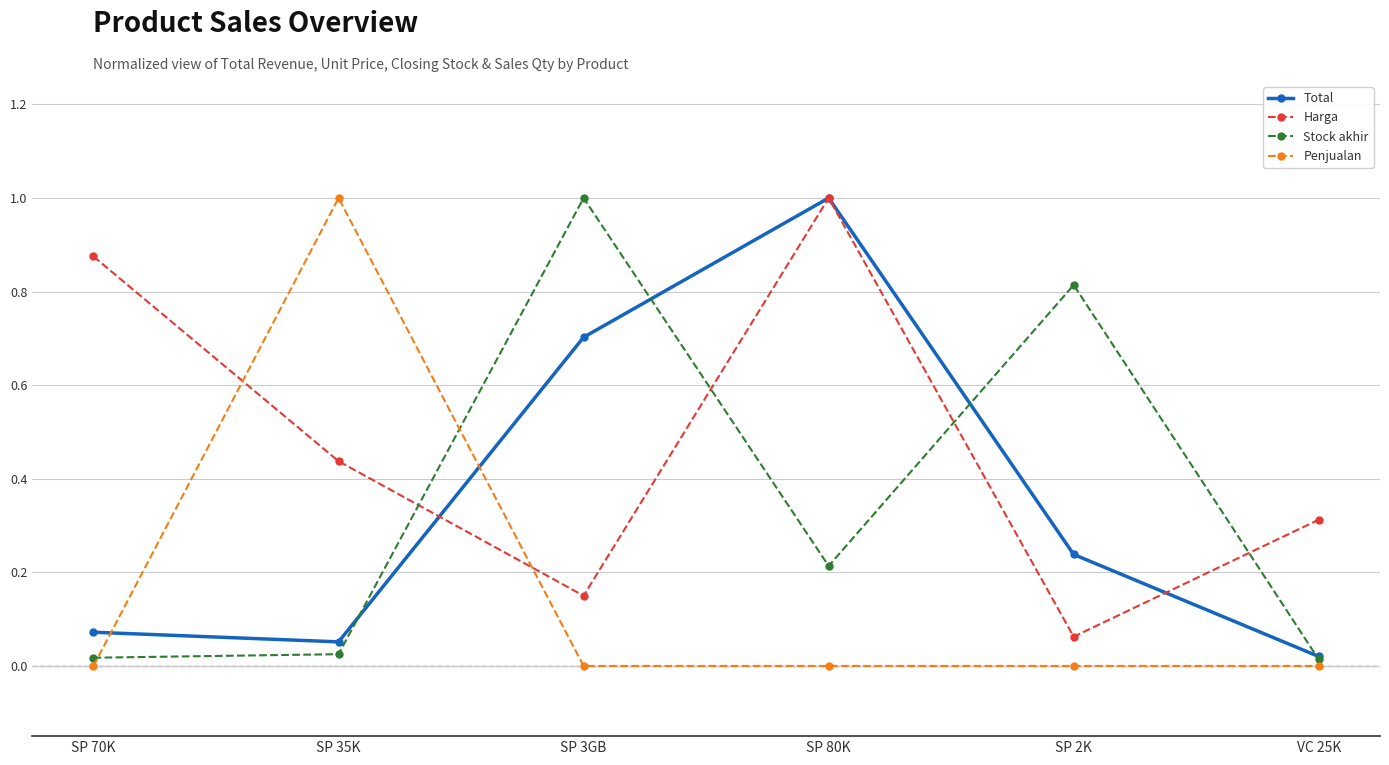

What is the label of the 3rd point from the left?

SP 3GB